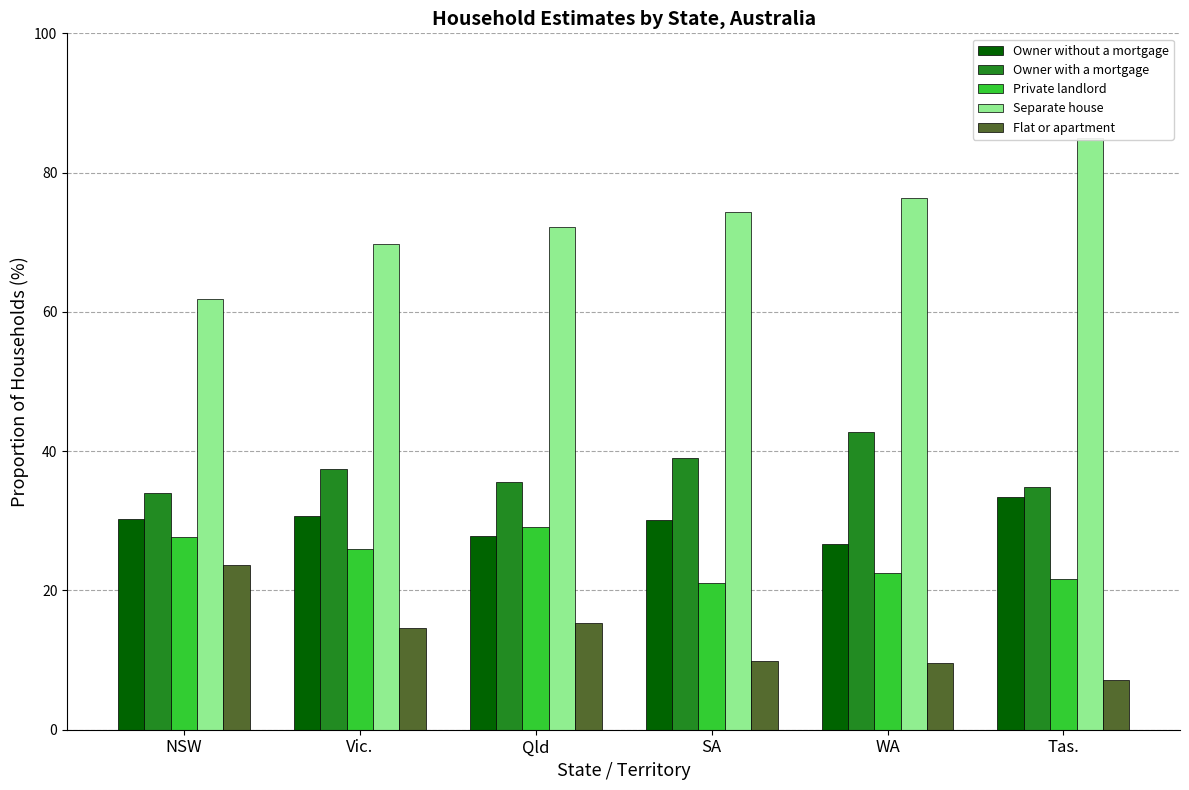

The Flat or apartment series shows 11.5 at Tas.. True or false?

False